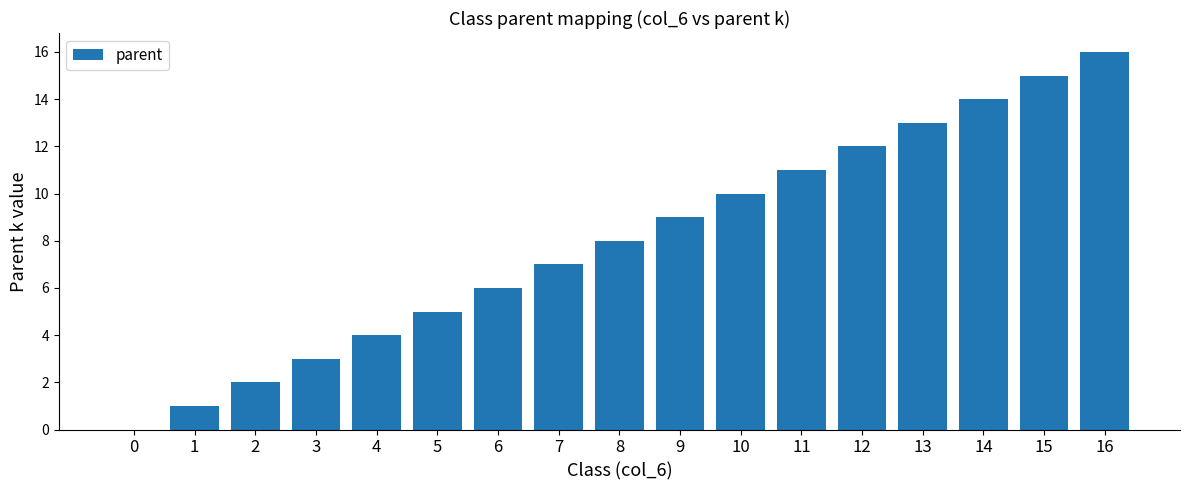

What is the greatest value displayed?

16